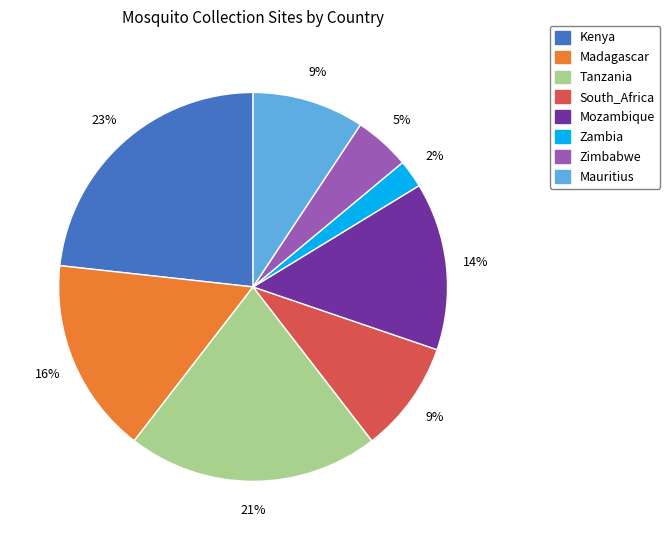

Between Mozambique and Mauritius, which is larger?

Mozambique